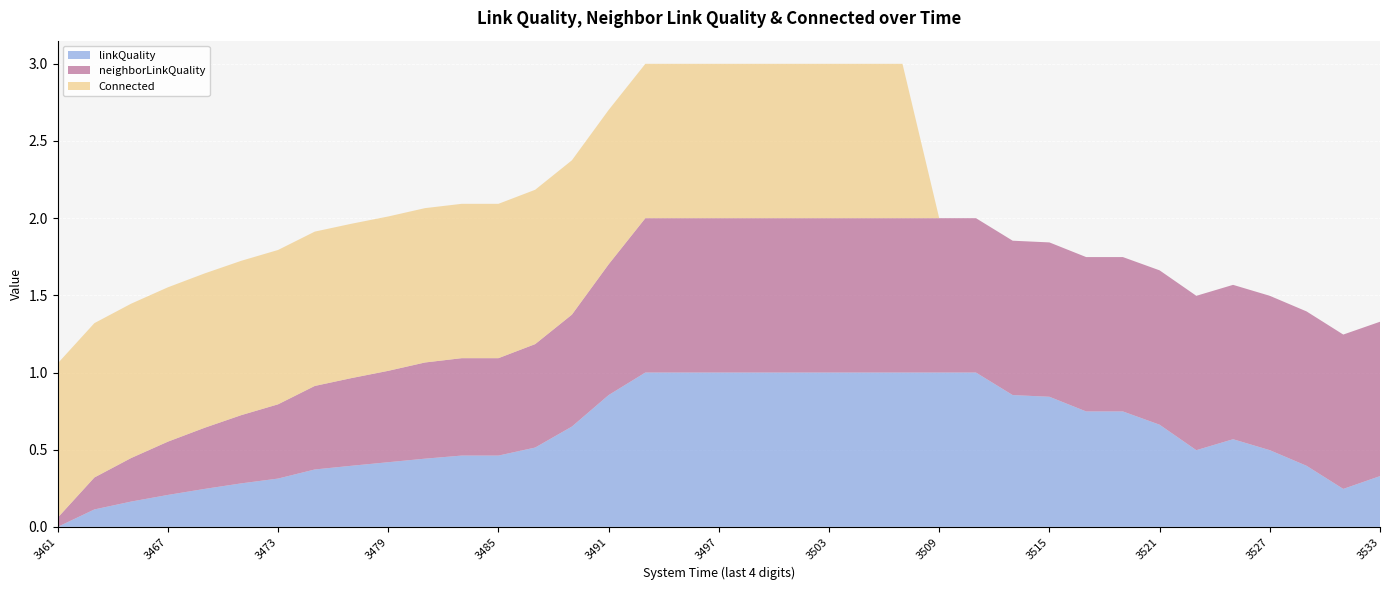

Reading right to left, transcribe all the data shown in this chart.

linkQuality: 1675413533=0.3	1675413531=0.2	1675413529=0.4	1675413527=0.5	1675413525=0.6	1675413523=0.5	1675413521=0.7	1675413519=0.7	1675413517=0.7	1675413515=0.8	1675413513=0.9	1675413511=1.0	1675413509=1.0	1675413507=1.0	1675413505=1.0	1675413503=1.0	1675413501=1.0	1675413499=1.0	1675413497=1.0	1675413495=1.0	1675413493=1.0	1675413491=0.9	1675413489=0.7	1675413487=0.5	1675413485=0.5	1675413483=0.5	1675413481=0.4	1675413479=0.4	1675413477=0.4	1675413475=0.4	1675413473=0.3	1675413471=0.3	1675413469=0.2	1675413467=0.2	1675413465=0.2	1675413463=0.1	1675413461=0.0
neighborLinkQuality: 1675413533=1.0	1675413531=1.0	1675413529=1.0	1675413527=1.0	1675413525=1.0	1675413523=1.0	1675413521=1.0	1675413519=1.0	1675413517=1.0	1675413515=1.0	1675413513=1.0	1675413511=1.0	1675413509=1.0	1675413507=1.0	1675413505=1.0	1675413503=1.0	1675413501=1.0	1675413499=1.0	1675413497=1.0	1675413495=1.0	1675413493=1.0	1675413491=0.8	1675413489=0.7	1675413487=0.7	1675413485=0.6	1675413483=0.6	1675413481=0.6	1675413479=0.6	1675413477=0.6	1675413475=0.5	1675413473=0.5	1675413471=0.4	1675413469=0.4	1675413467=0.3	1675413465=0.3	1675413463=0.2	1675413461=0.1
Connected: 1675413533=0.0	1675413531=0.0	1675413529=0.0	1675413527=0.0	1675413525=0.0	1675413523=0.0	1675413521=0.0	1675413519=0.0	1675413517=0.0	1675413515=0.0	1675413513=0.0	1675413511=0.0	1675413509=0.0	1675413507=1.0	1675413505=1.0	1675413503=1.0	1675413501=1.0	1675413499=1.0	1675413497=1.0	1675413495=1.0	1675413493=1.0	1675413491=1.0	1675413489=1.0	1675413487=1.0	1675413485=1.0	1675413483=1.0	1675413481=1.0	1675413479=1.0	1675413477=1.0	1675413475=1.0	1675413473=1.0	1675413471=1.0	1675413469=1.0	1675413467=1.0	1675413465=1.0	1675413463=1.0	1675413461=1.0